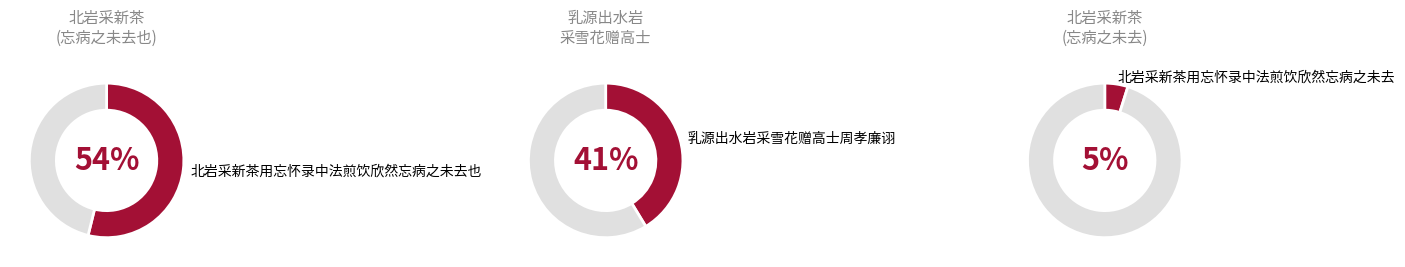

To the nearest percent, what percentage of the pie is 北岩采新茶用忘怀录中法煎饮欣然忘病之未去也?

54%